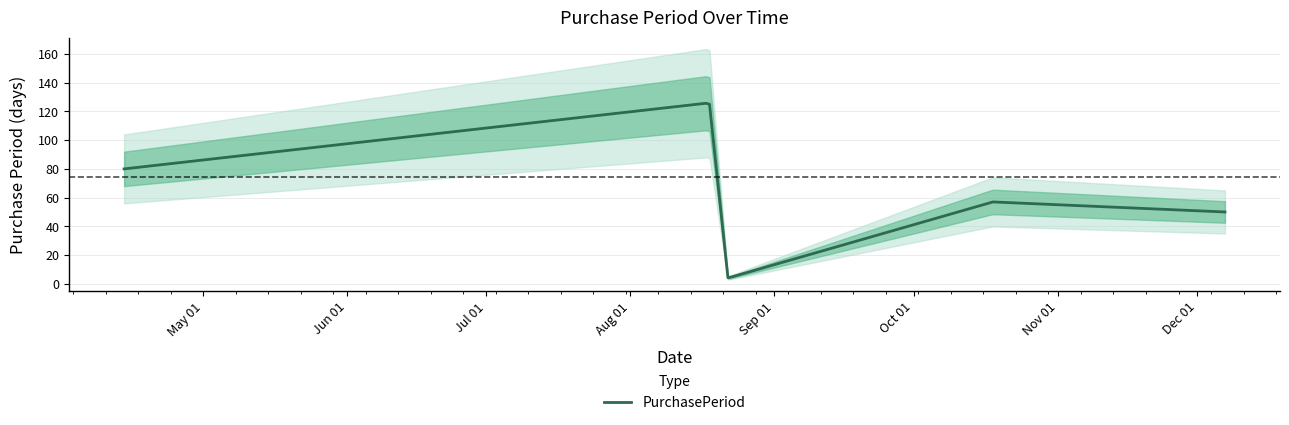

Rank the categories by value from highest to lowest.

2017-08-18, 2017-04-14, 2017-10-18, 2017-12-07, 2017-08-22